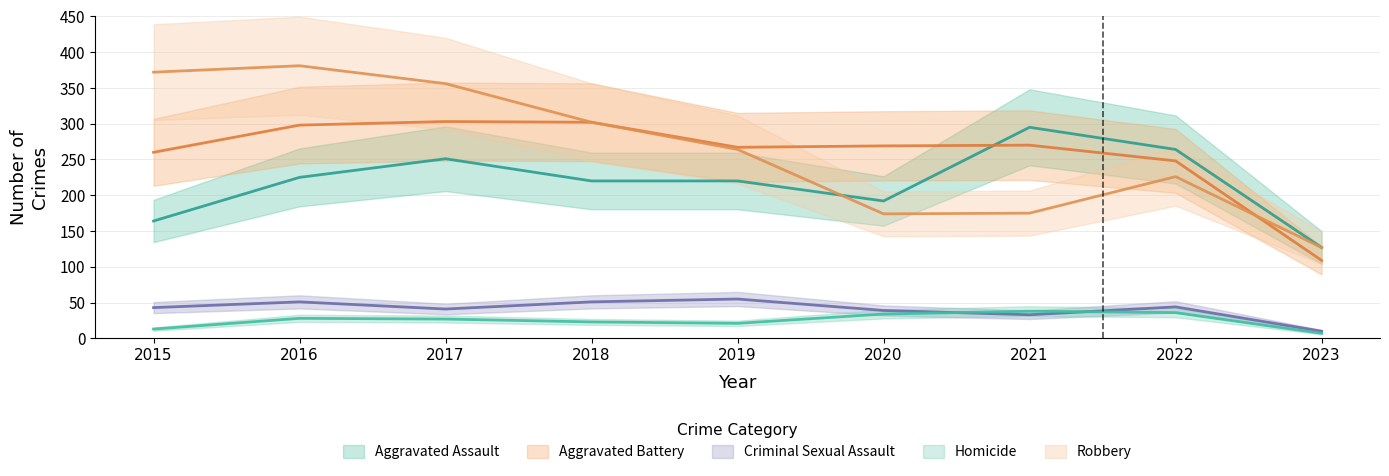

Between 2020 and 2023, which series saw the biggest shift?

Aggravated Battery